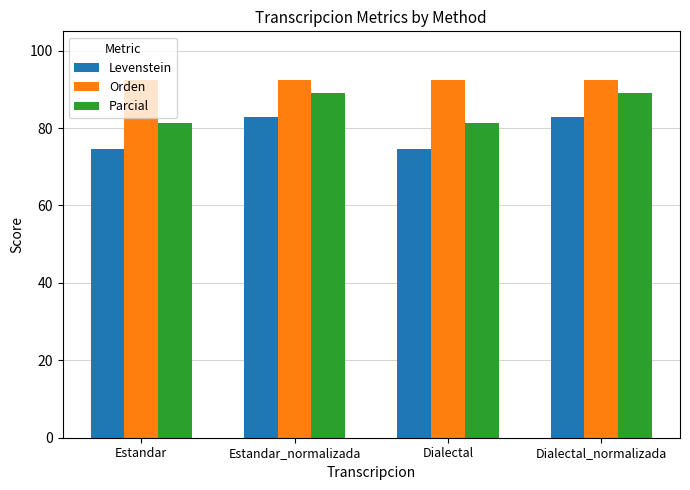

How many values in the Parcial series exceed 89?

2